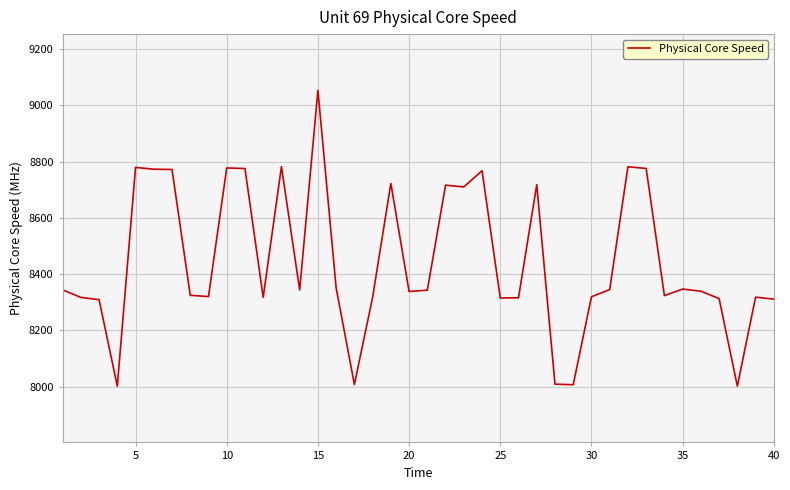

What is the minimum value shown in the chart?

8001.6